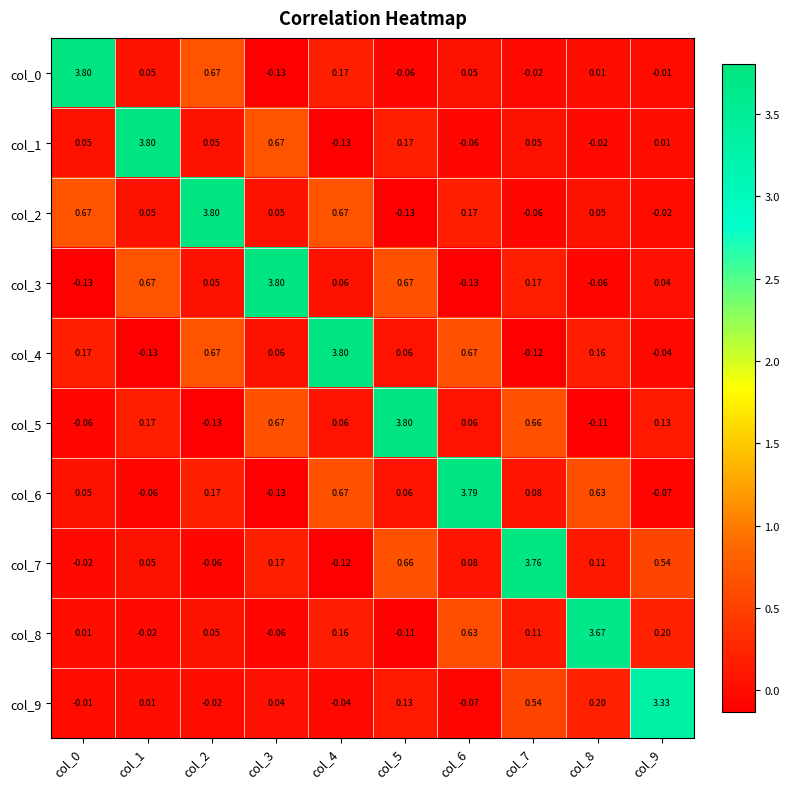

At which category is the sum across all series the highest?

col_4